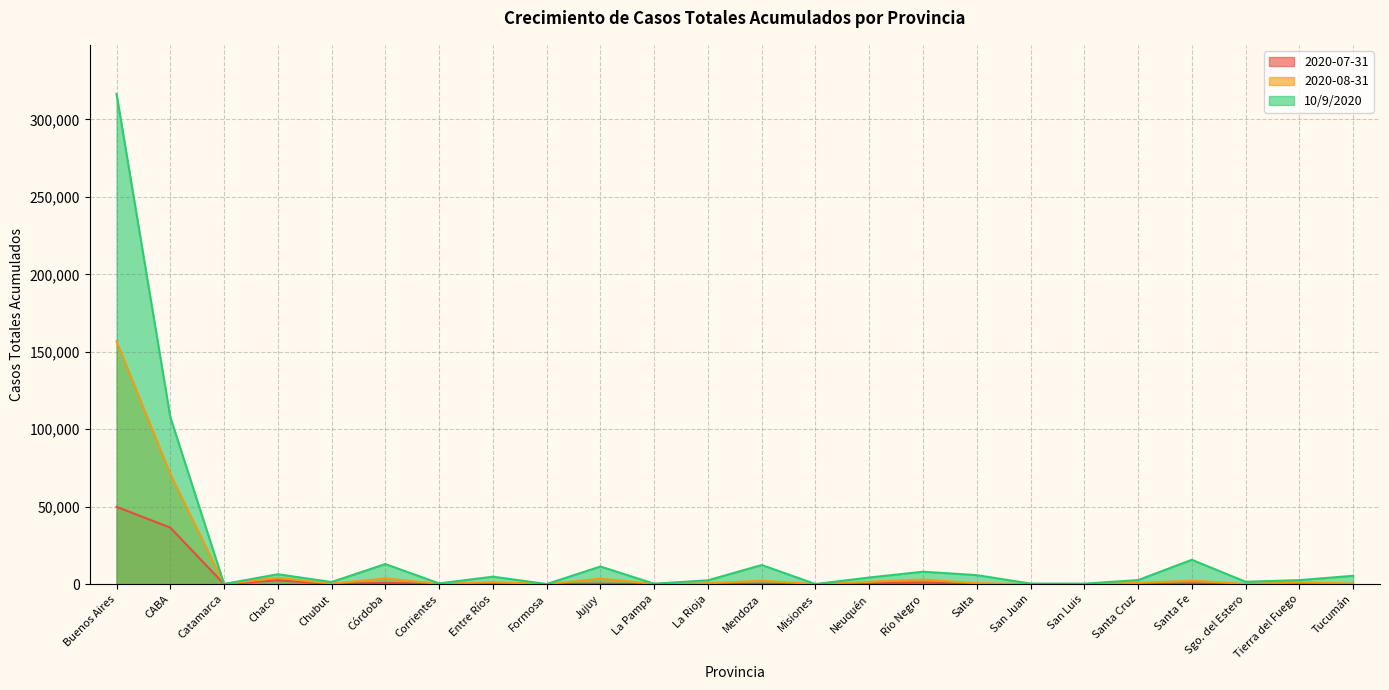

What position from the right is San Luis?

6